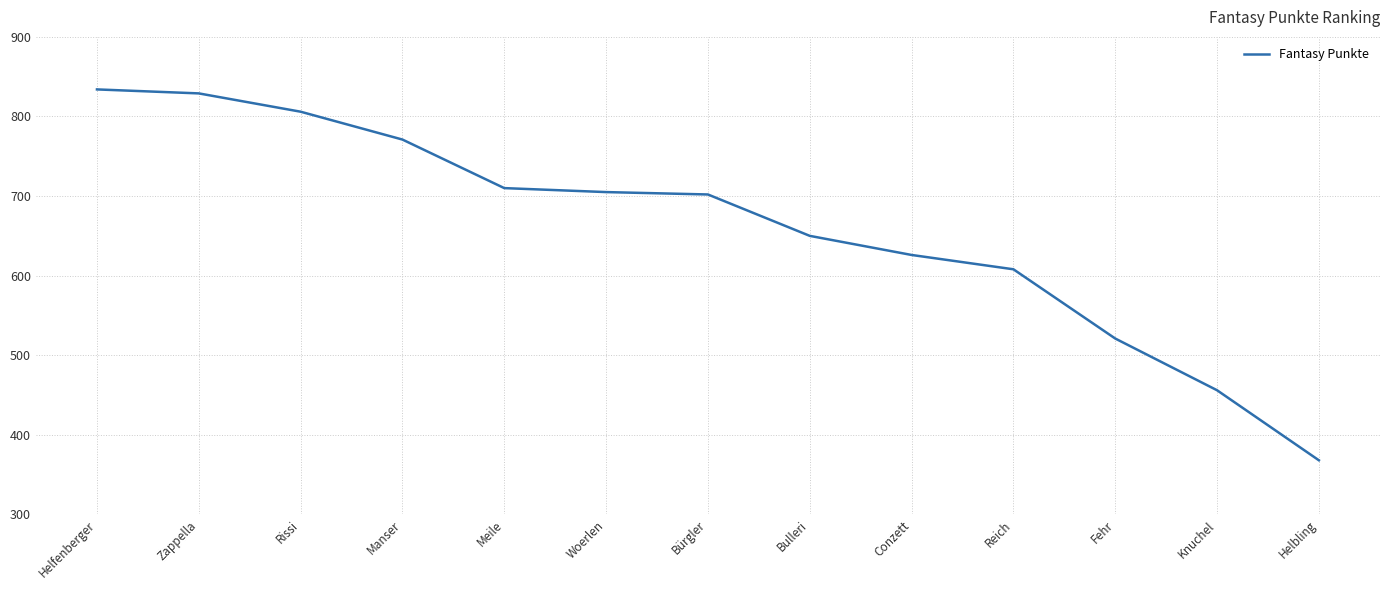

How many categories are shown in the chart?

13